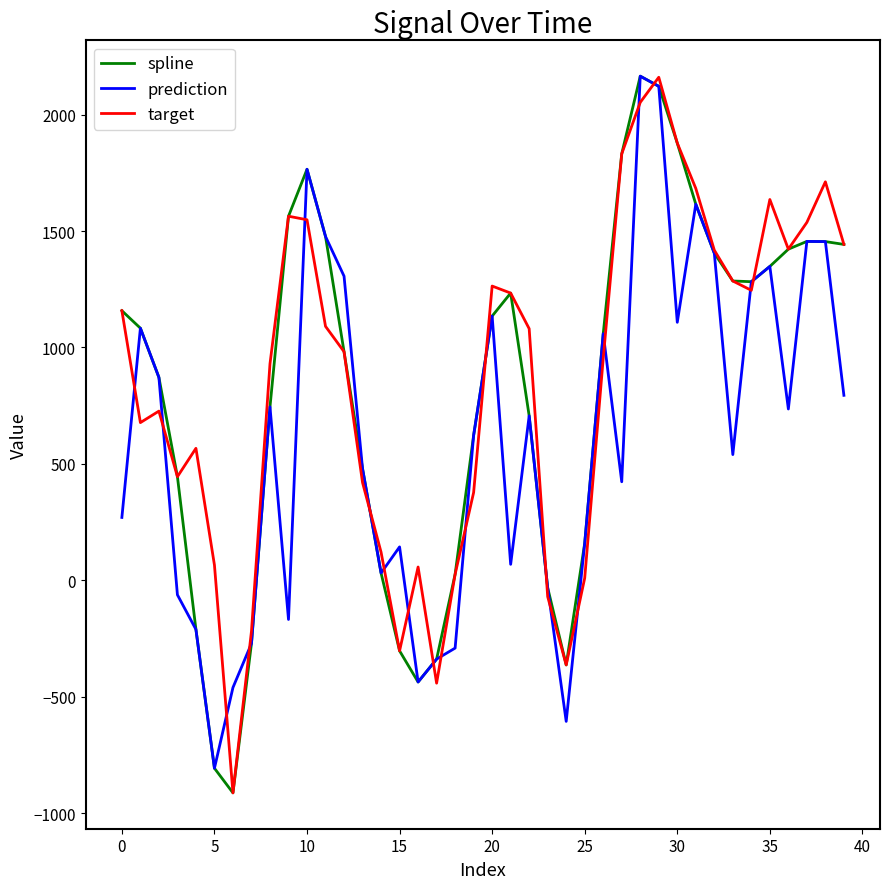

What is the highest value of the target series?

2159.9